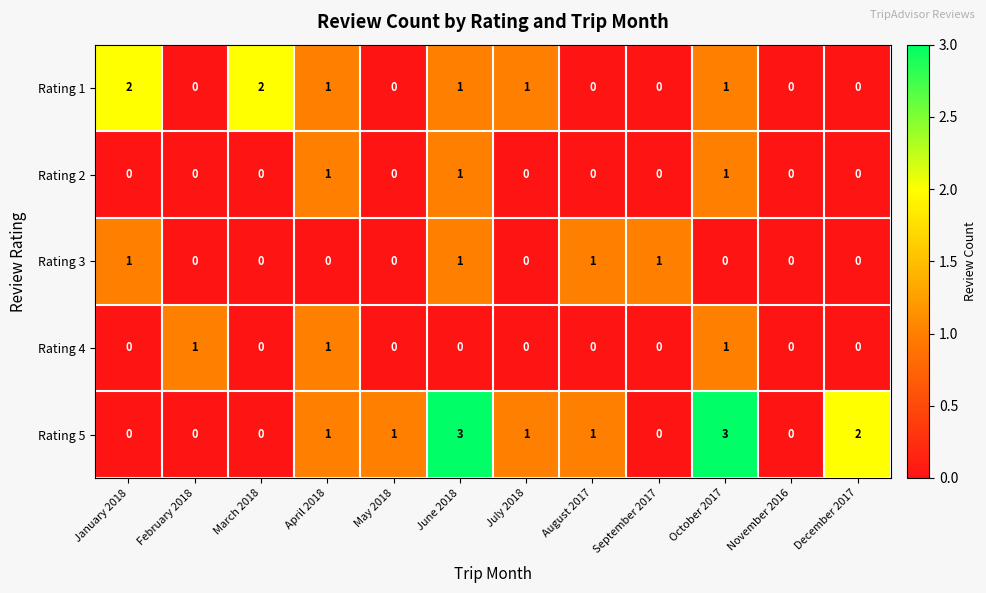

What is the difference between the maximum and second lowest values in the Rating 5 series?

3